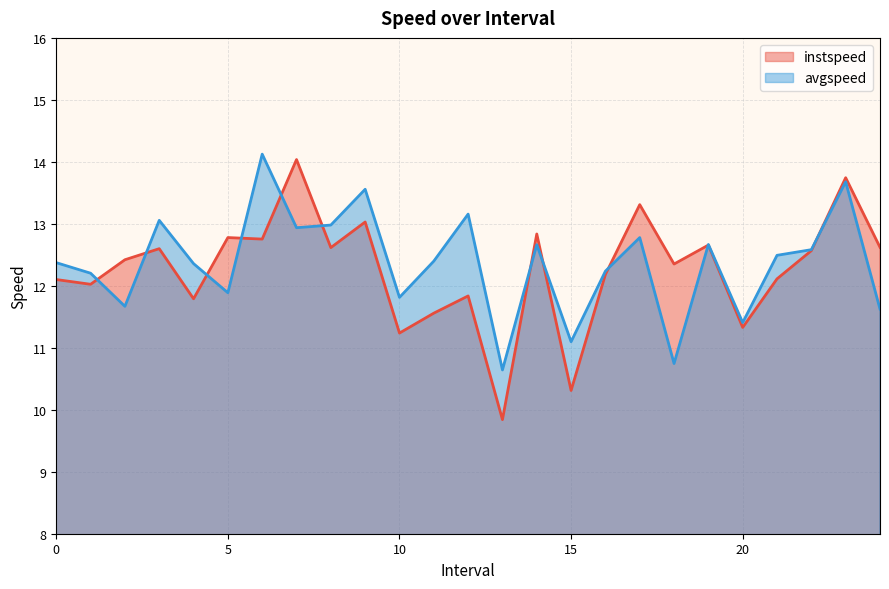

At 24.0, list the series in order from largest to smallest.

instspeed, avgspeed